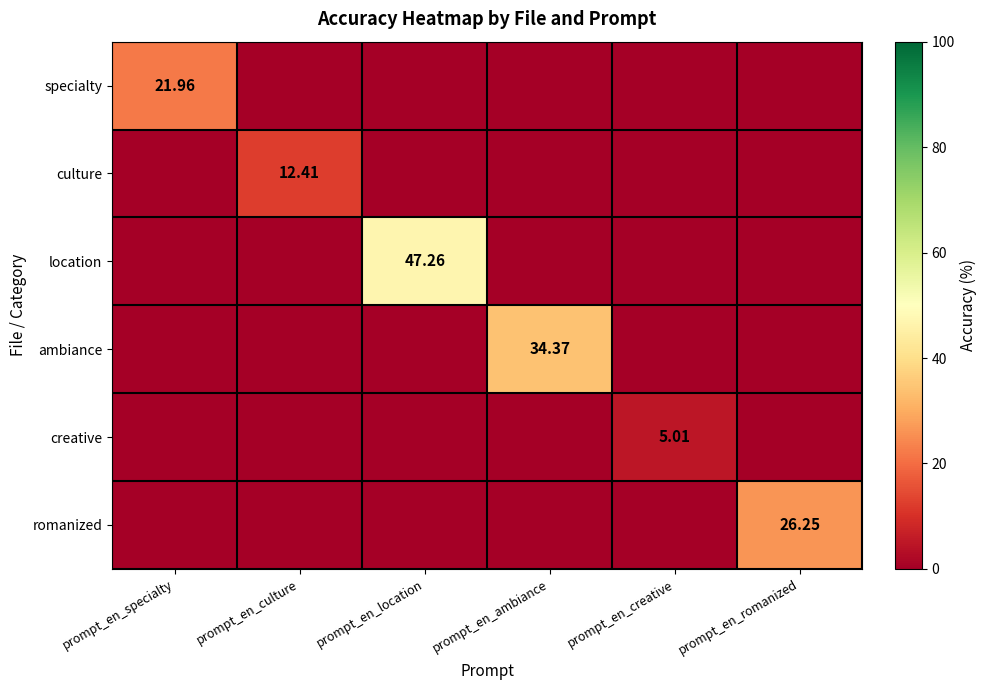

Count the number of data series in this chart.

6